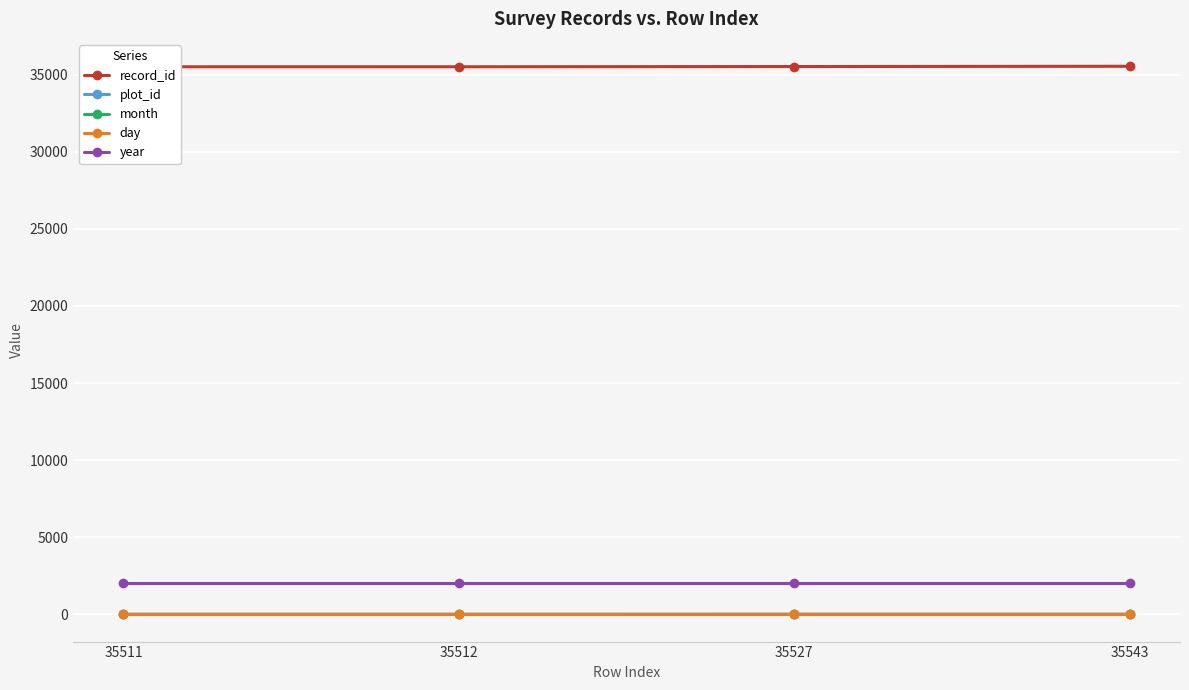

What is the highest value of the year series?

2002